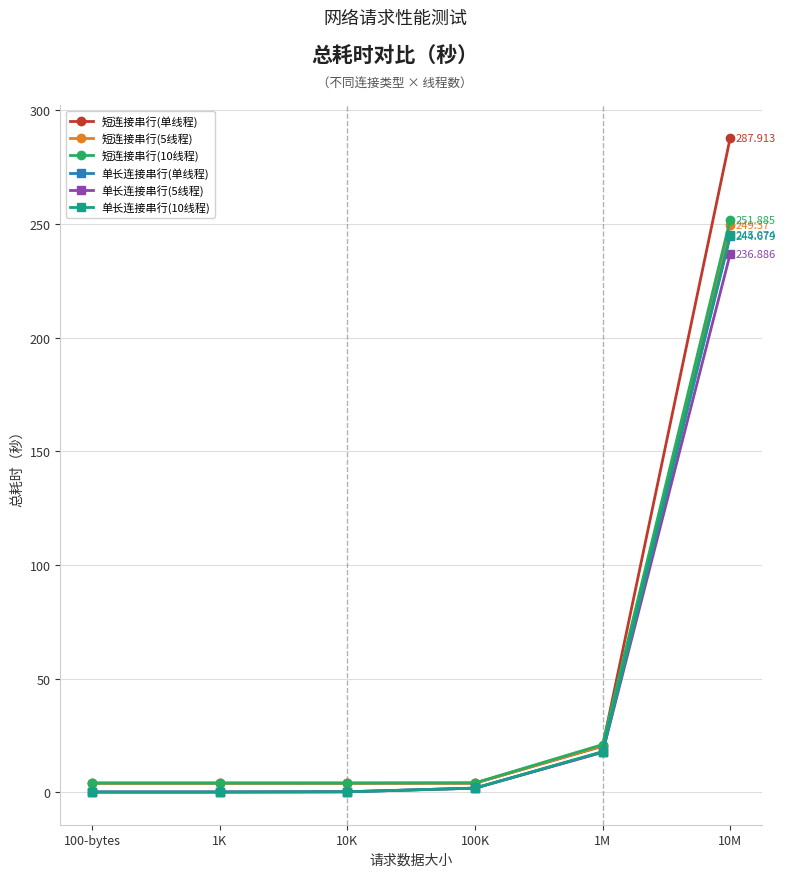

Where is 短连接串行(5线程) nearest to the value 126?

1M